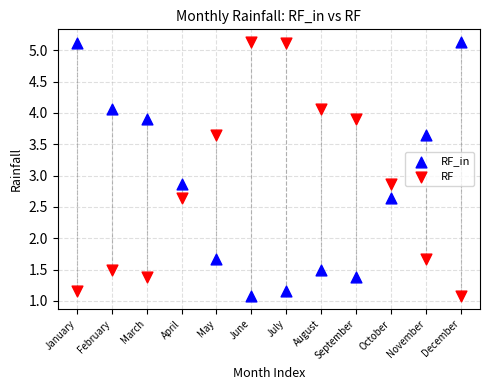

Across all data points, what is the range of Y values (max minus min)?

4.1